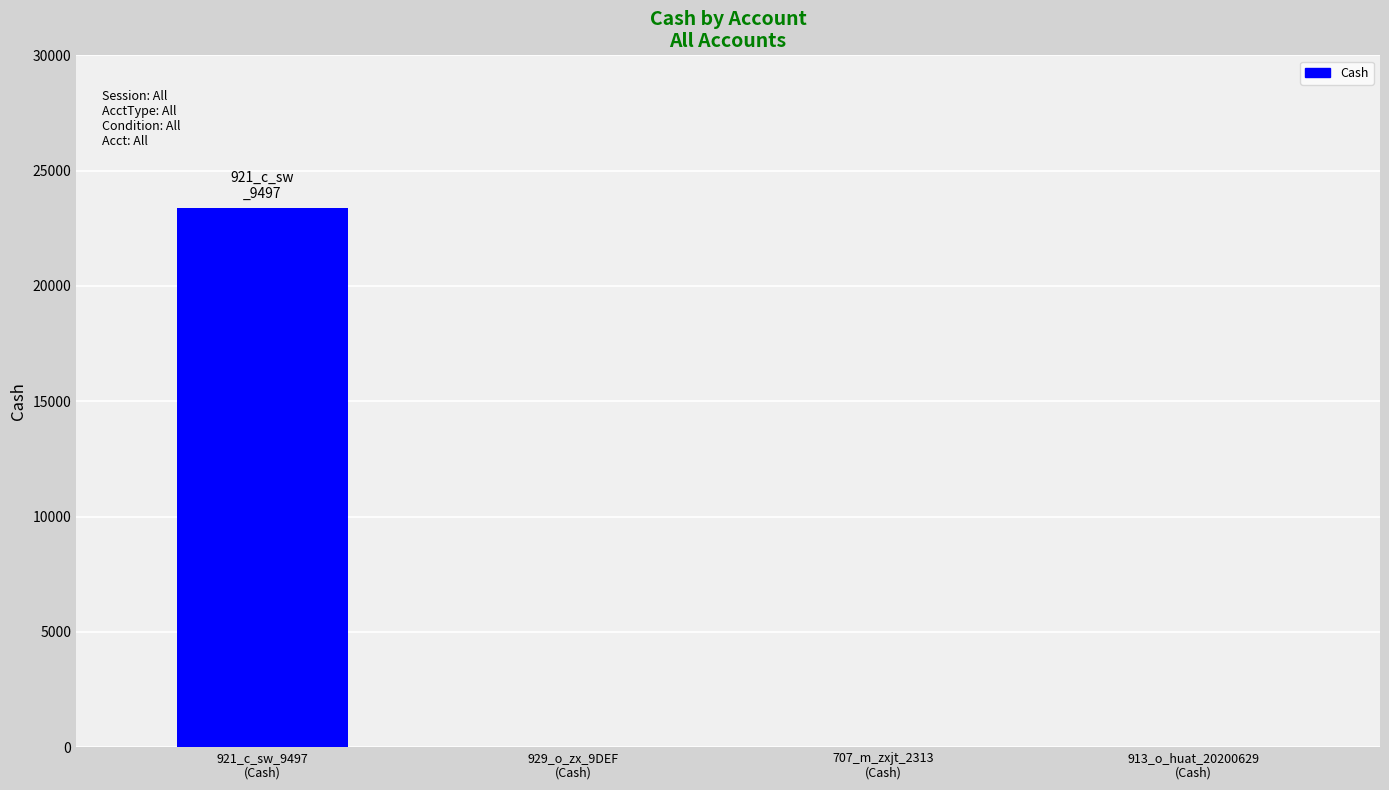

What is the sum of all values?

23400